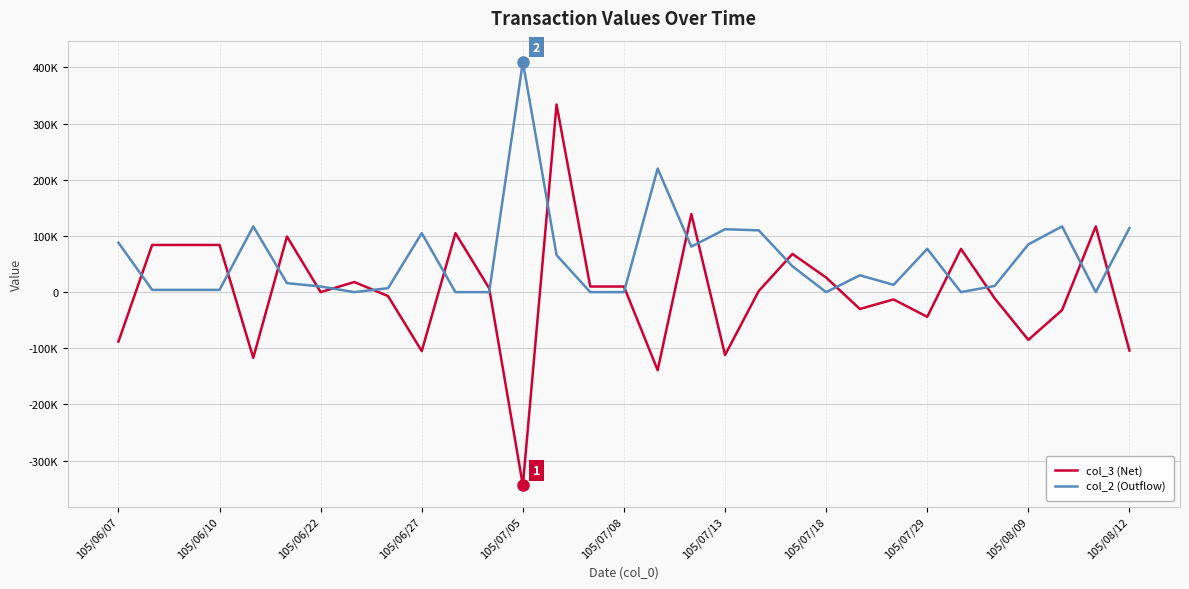

Does the chart have visible grid lines?

Yes